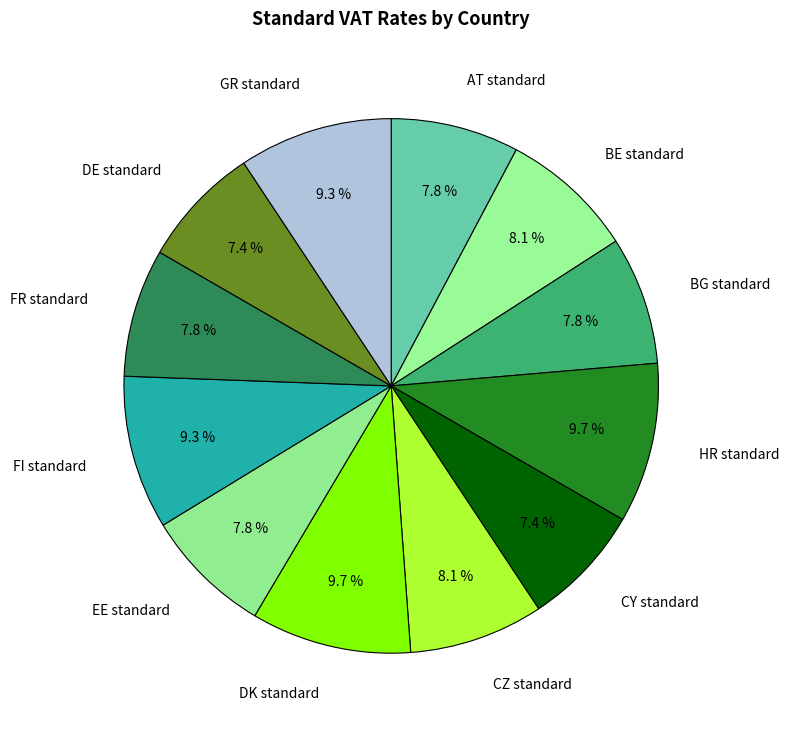

Combined, do GR standard and CY standard account for over 50%?

No